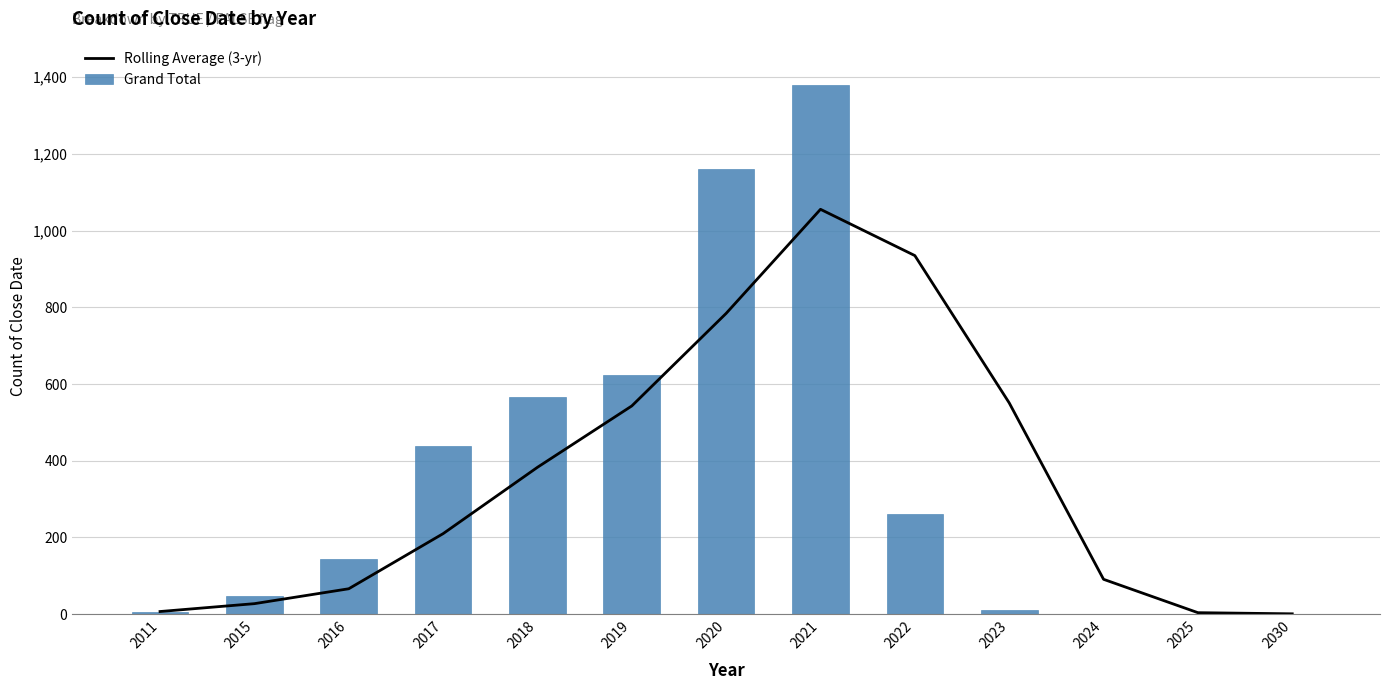

Which series has the largest total across all categories?

Rolling Average (3-yr)